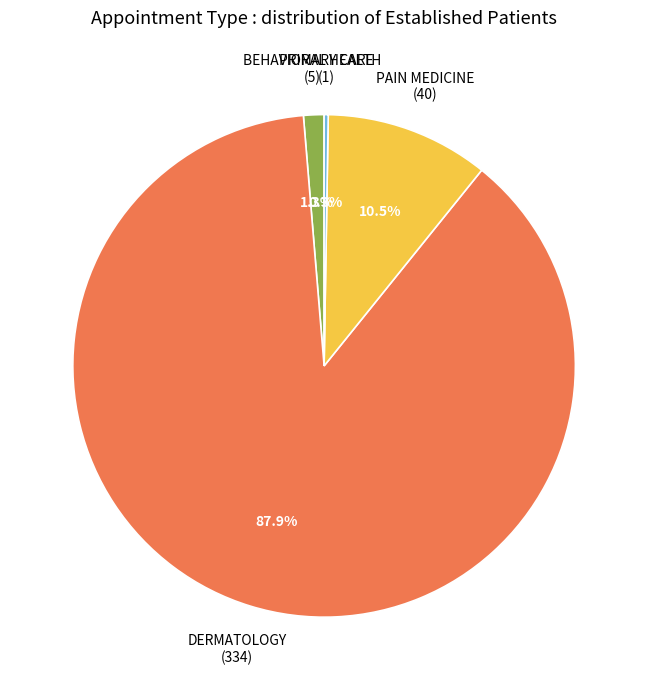

Does DERMATOLOGY represent more than half of the total?

Yes